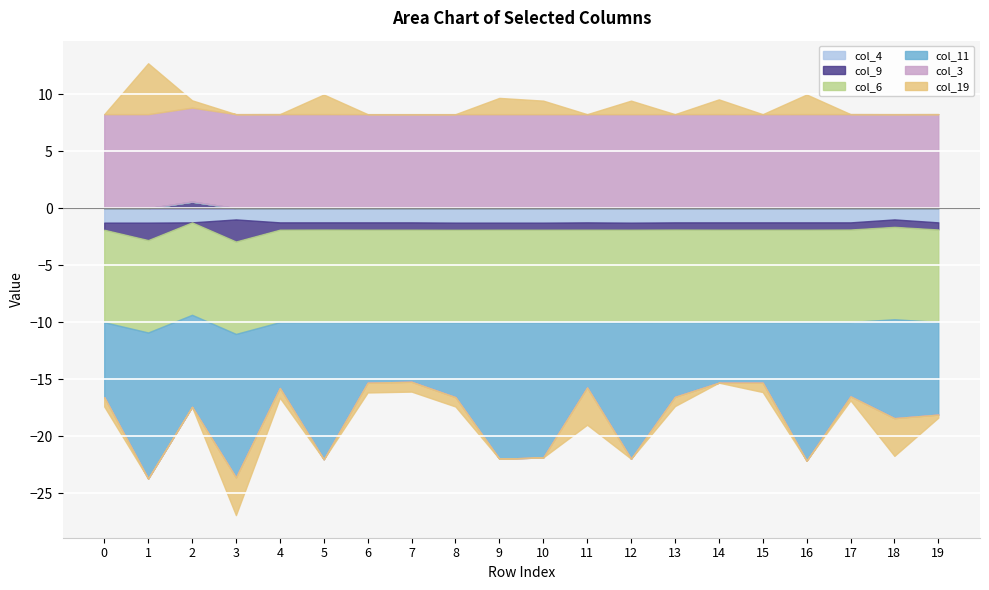

Which series changed the most between 8 and 15?

col_11